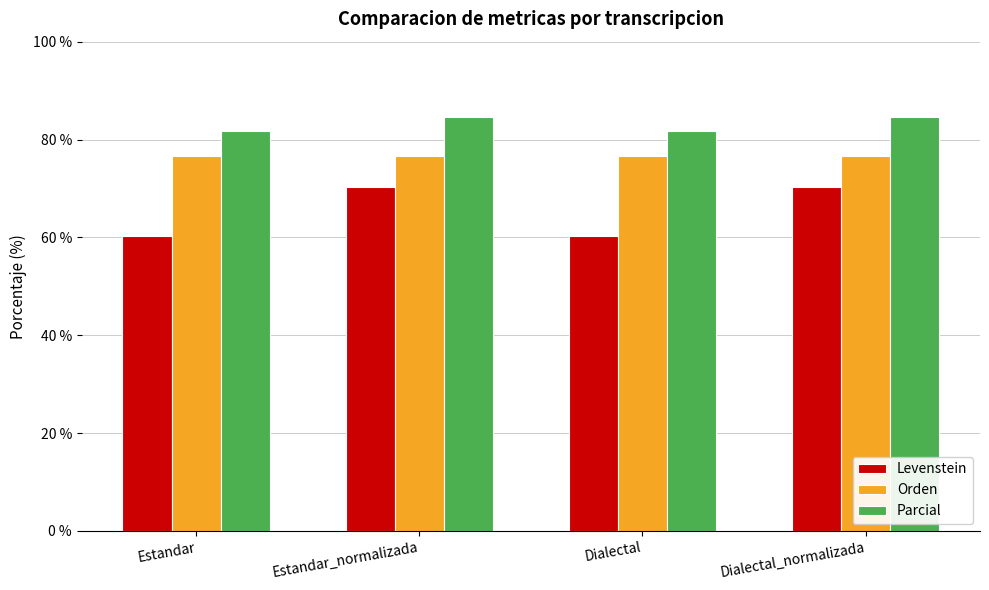

At which label does Levenstein first exceed 70?

Estandar_normalizada